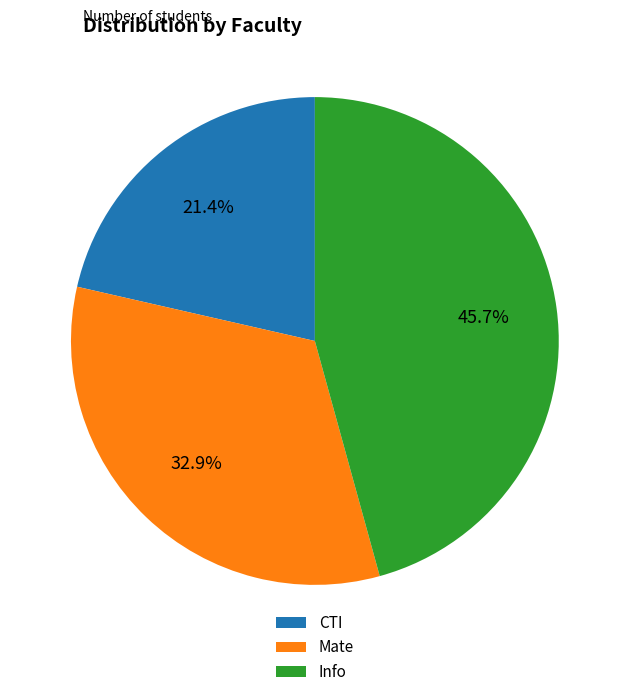

What is the total percentage of Info and CTI?

67.1%